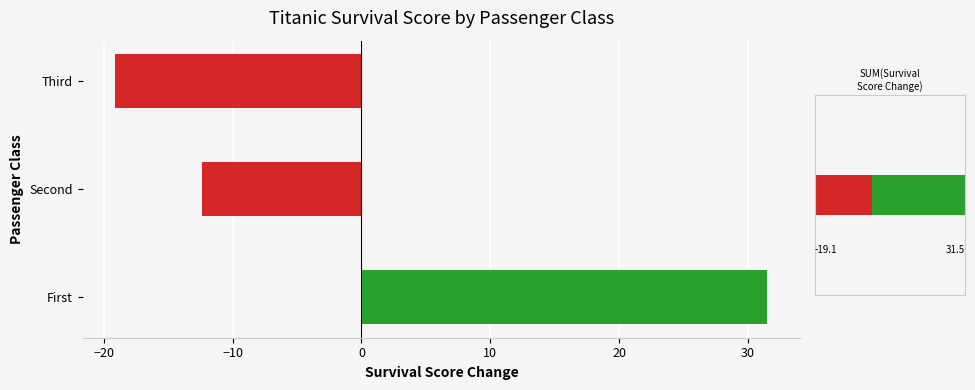

How many values are above zero?

1